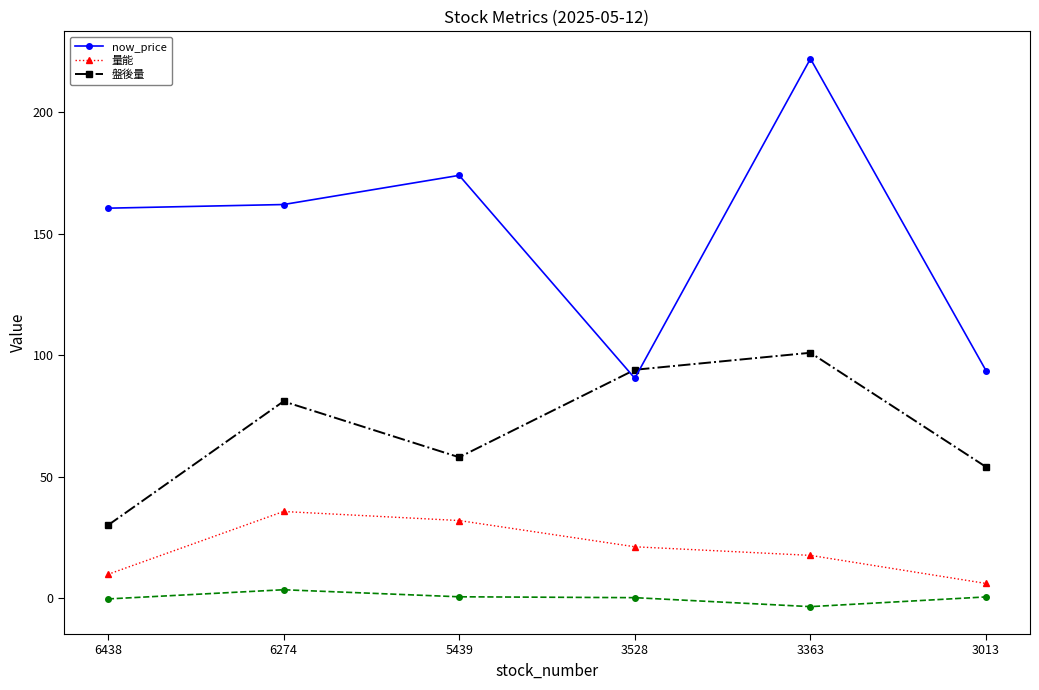

What is the maximum value shown in the chart?

222.0